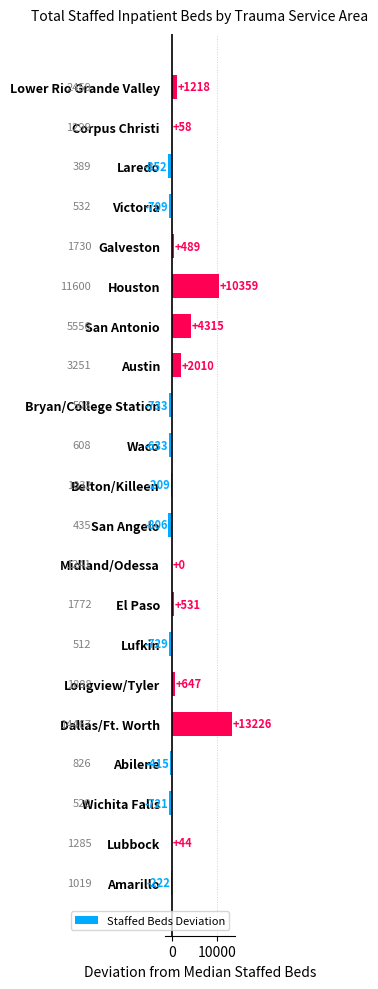

Reading top to bottom, list all the values displayed in this chart.

Lower Rio Grande Valley=1218	Corpus Christi=58	Laredo=-852	Victoria=-709	Galveston=489	Houston=10359	San Antonio=4315	Austin=2010	Bryan/College Station=-733	Waco=-633	Belton/Killeen=-209	San Angelo=-806	Midland/Odessa=0	El Paso=531	Lufkin=-729	Longview/Tyler=647	Dallas/Ft. Worth=13226	Abilene=-415	Wichita Falls=-721	Lubbock=44	Amarillo=-222